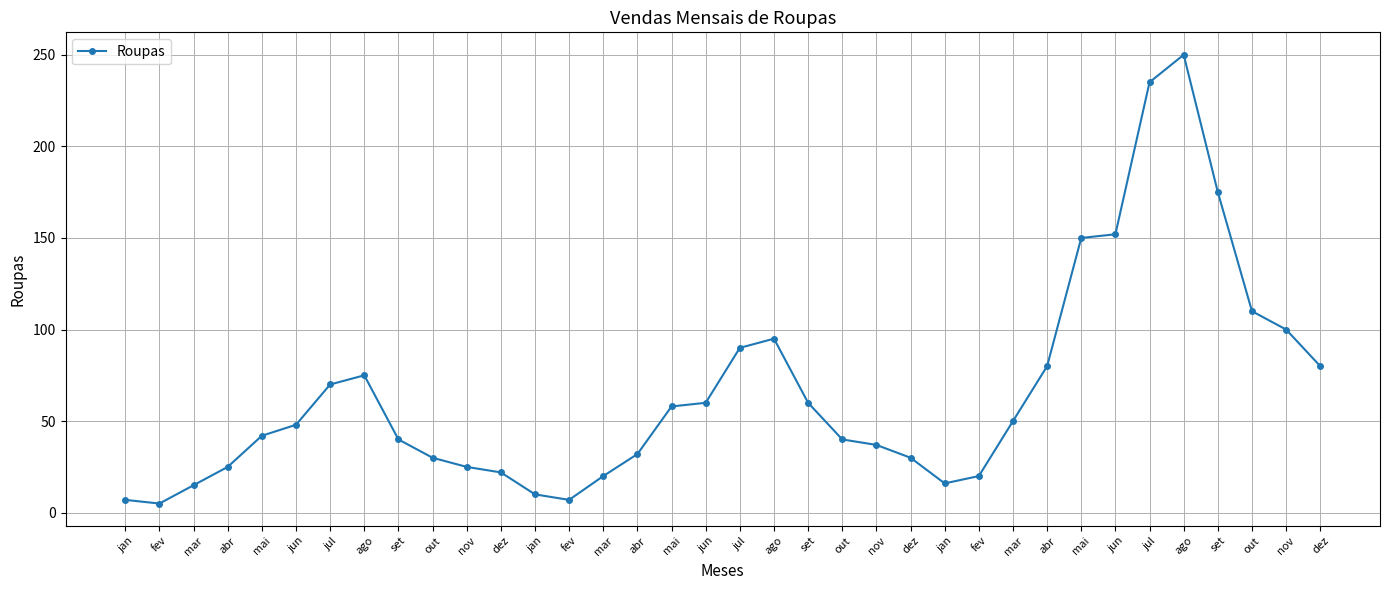

How many data points does each series have?

36